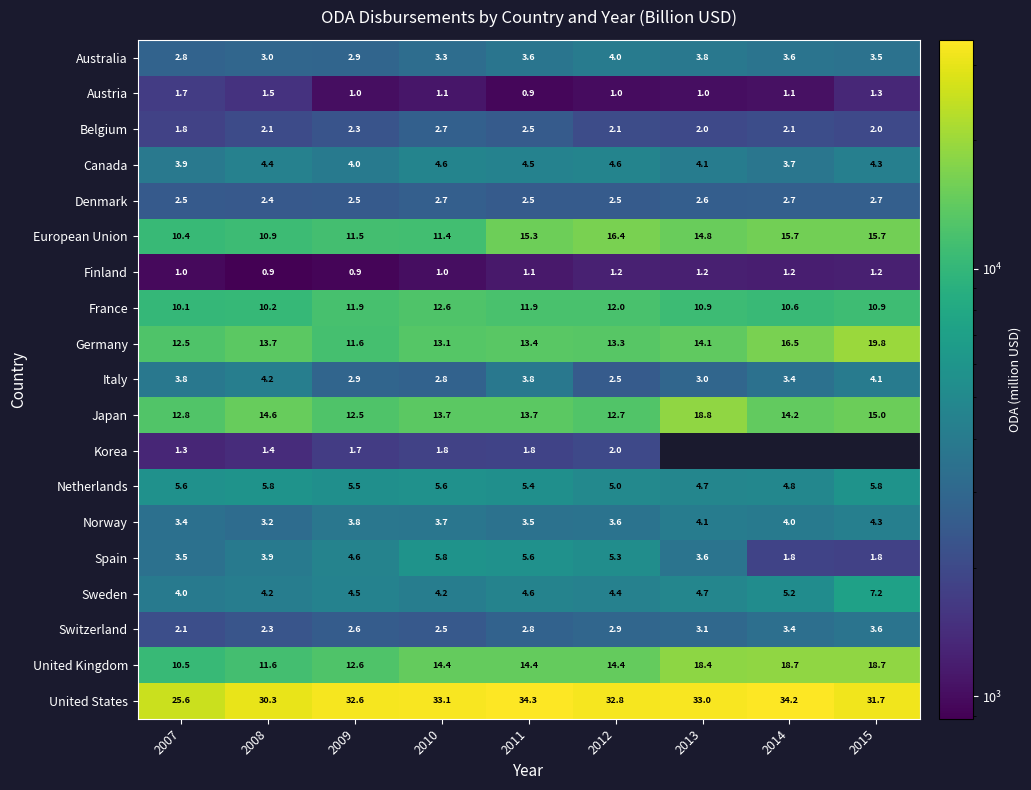

At which label does United States first exceed 32771?

2010